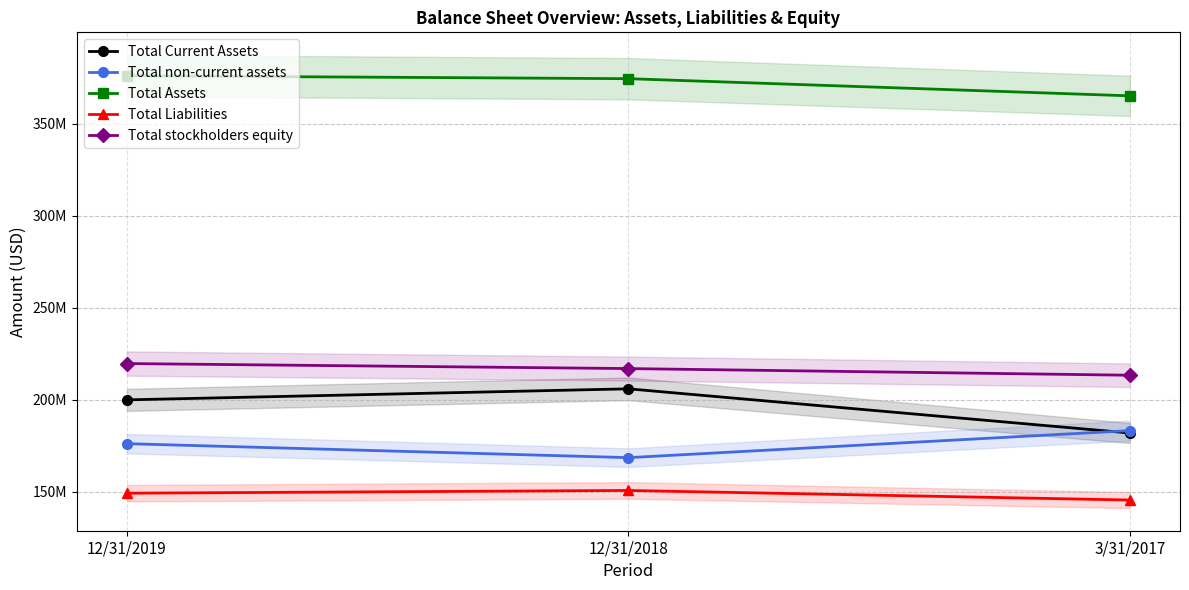

Does the chart display data point markers on the line(s)?

Yes